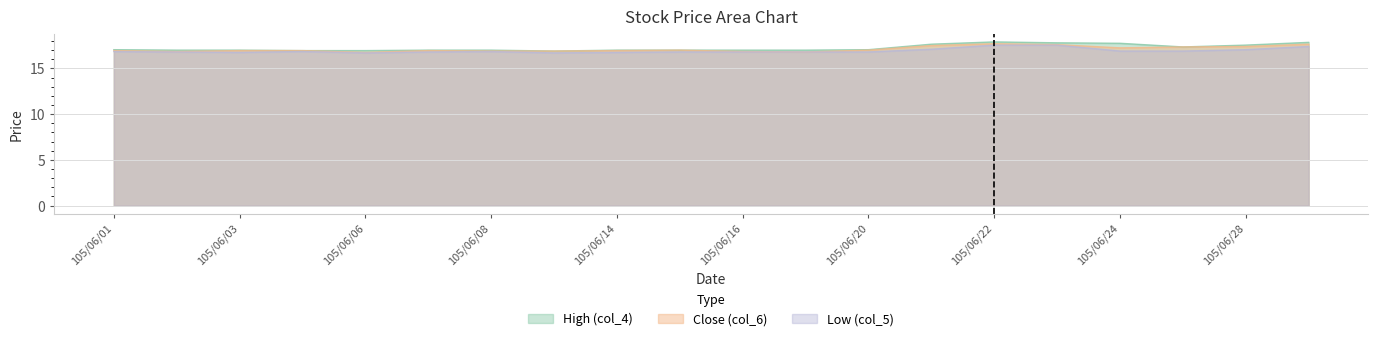

True or false: Low (col_5) has a value of 28.4 at 105/06/07.

False